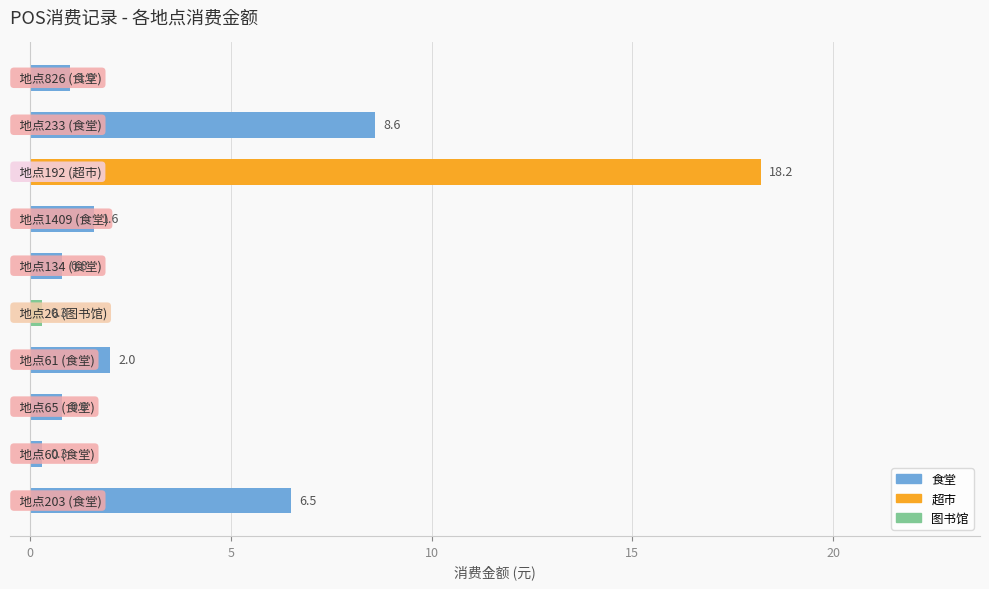

What is the minimum value shown in the chart?

0.3